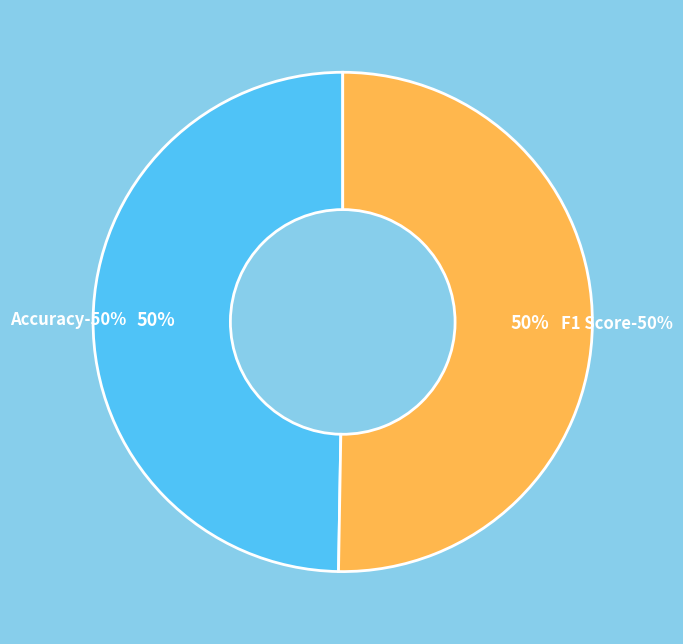

Which category has the smallest portion of the pie?

Accuracy